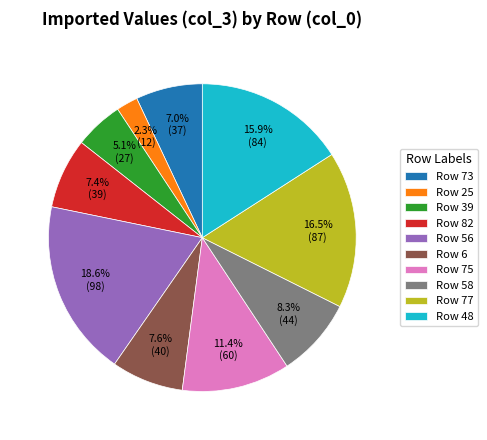

How many slices are in this pie chart?

10